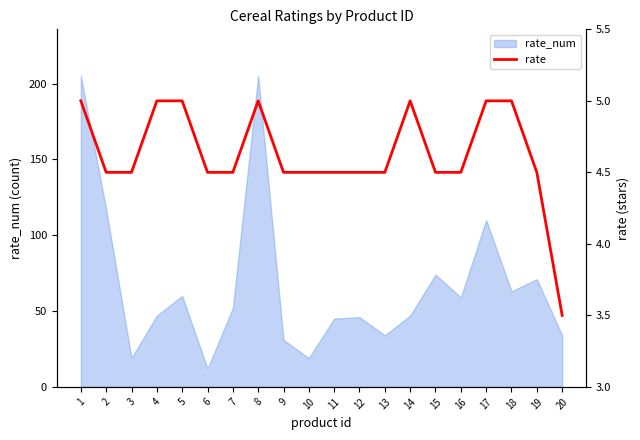

The value of rate_num at 13 is 34. True or false?

True